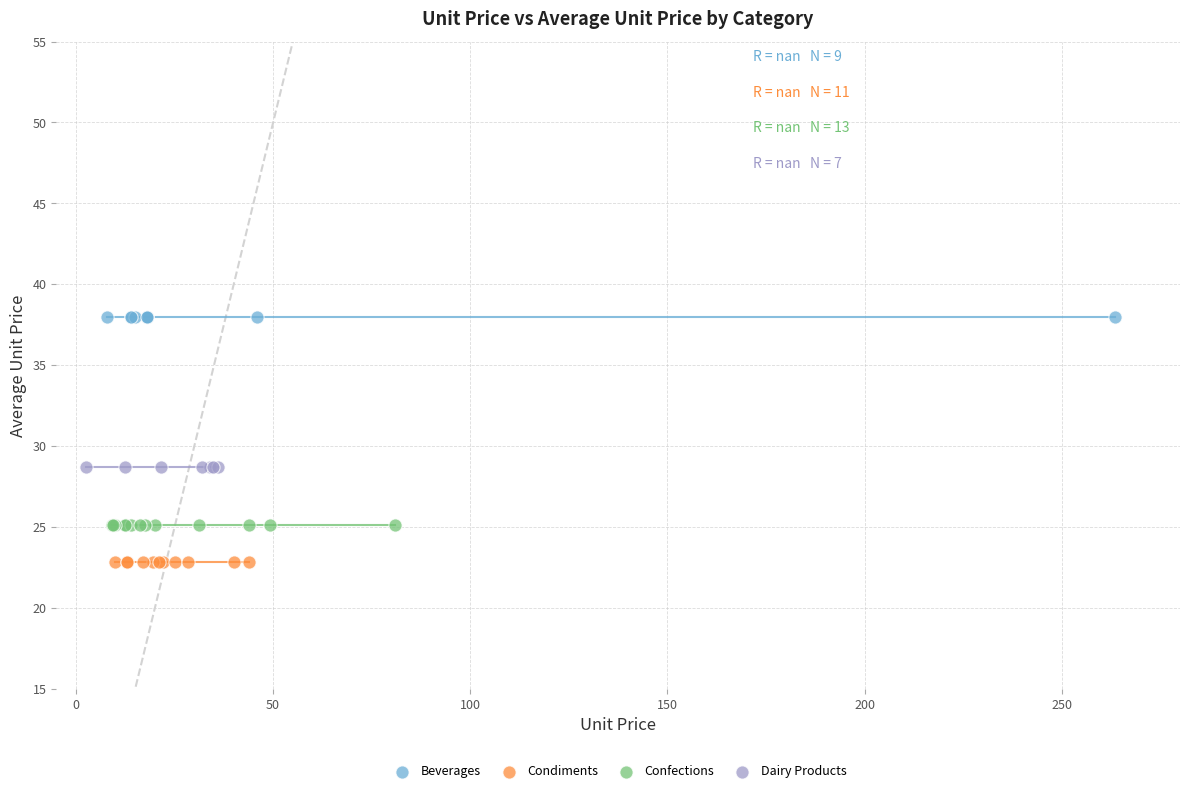

Which series contains the lowest Y value?

Condiments